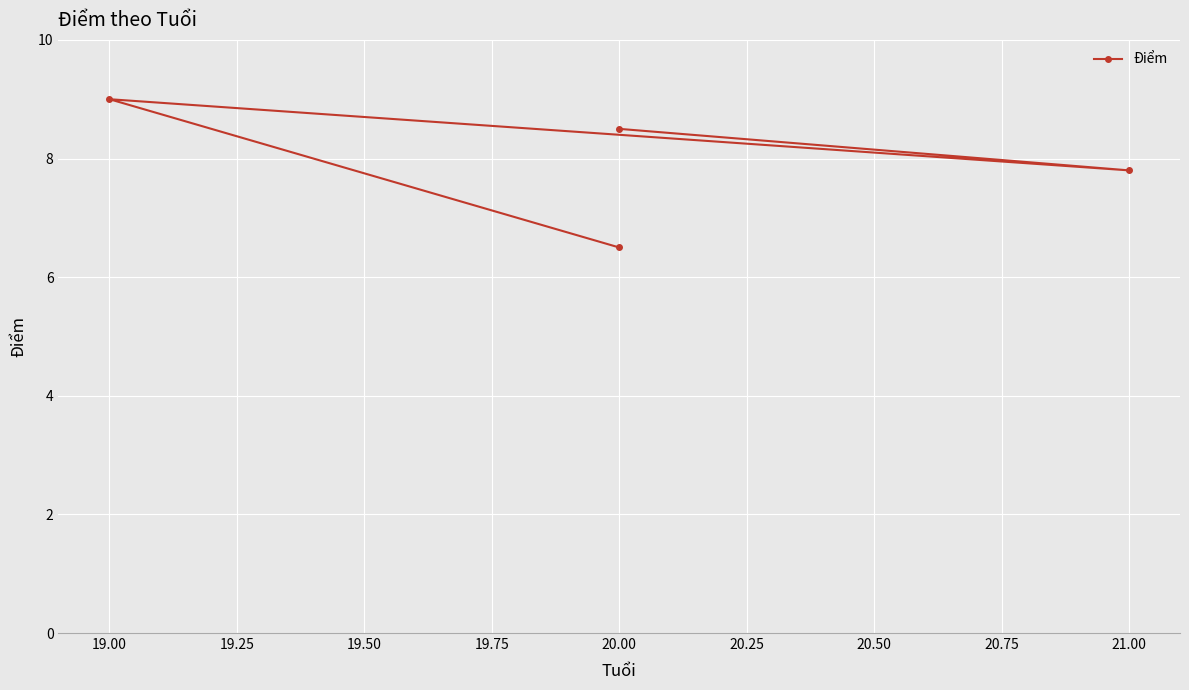

True or false: the data has more than 0 interior local peaks.

True